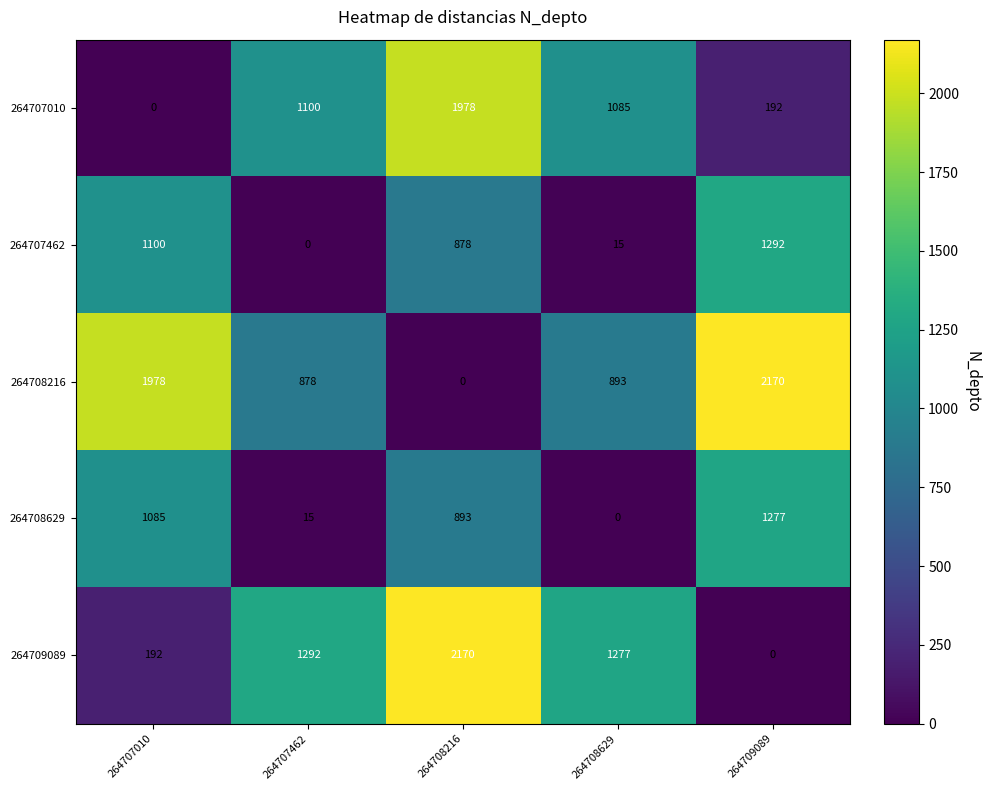

Which series has the largest total across all categories?

264708216